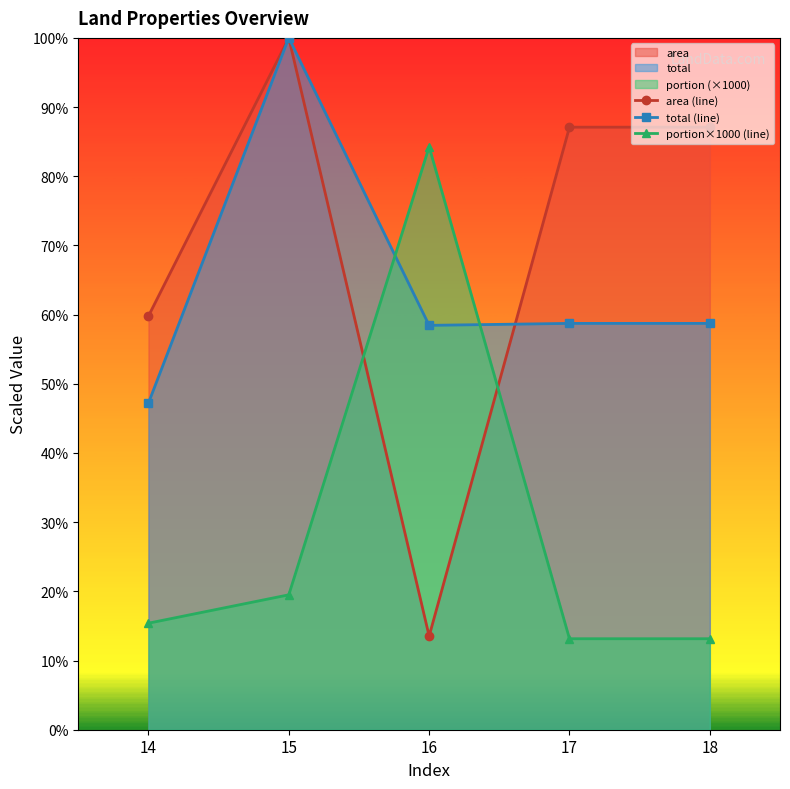

Is it true that area (line) equals 23.2 at 16?

False